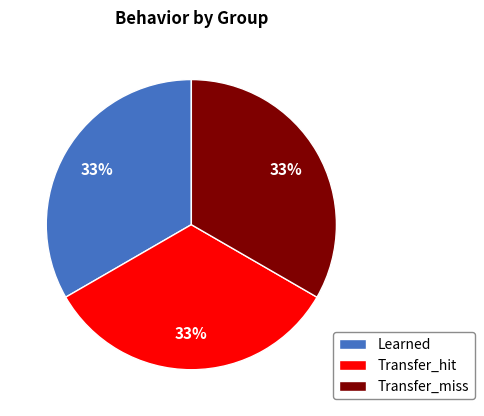

Is the sum of Learned and Transfer_hit greater than half?

Yes